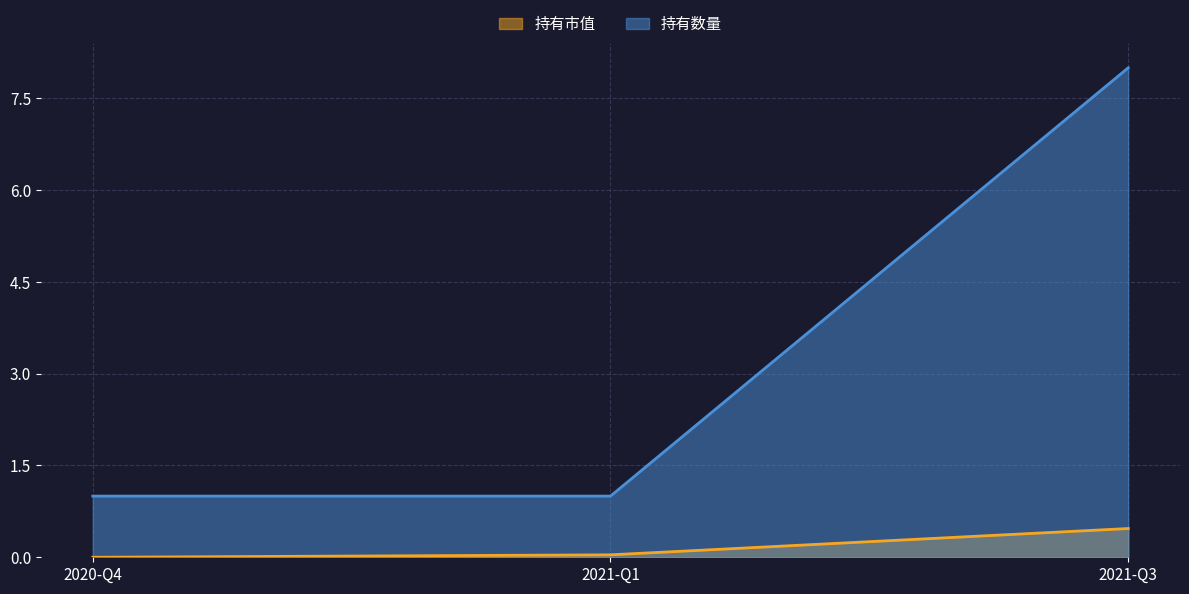

What are all the series names shown in the legend?

持有市值, 持有数量